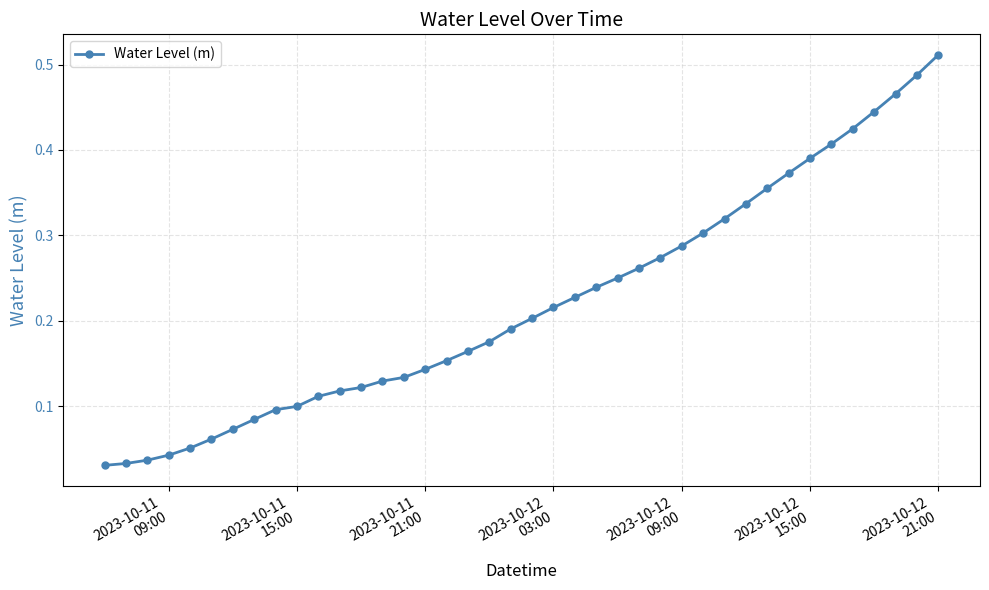

Does the chart have visible grid lines?

Yes